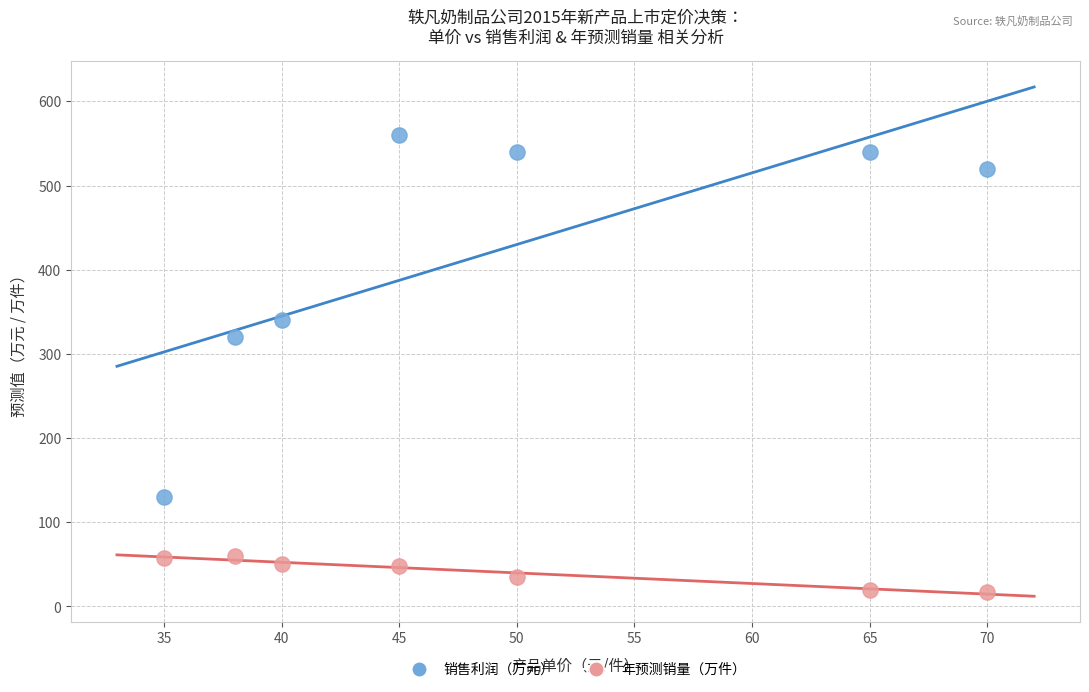

What is the X range (max minus min) for the scatter plot?

35